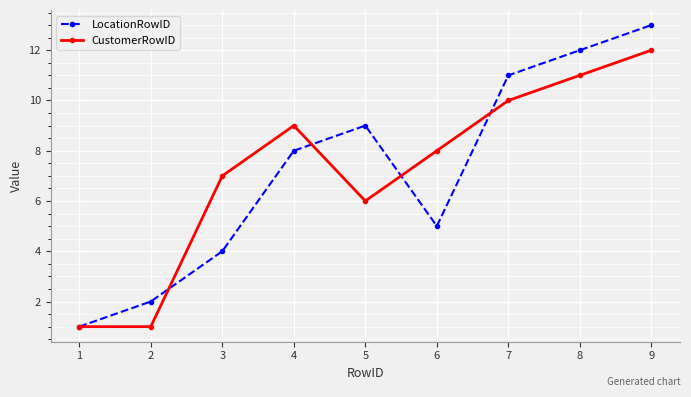

Is it true that CustomerRowID equals 12 at 9?

True